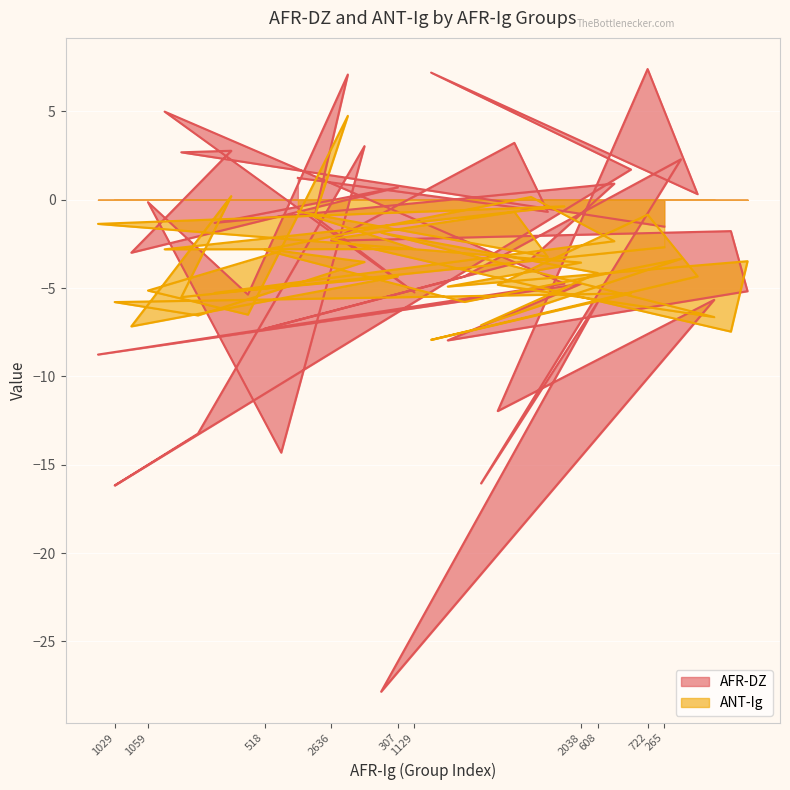

What is the sum of all AFR-DZ values?

-134.1